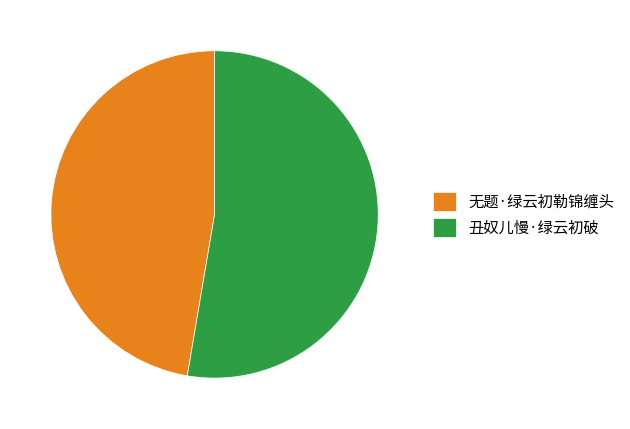

Is it true that 丑奴儿慢·绿云初破 is 53% of the pie?

True